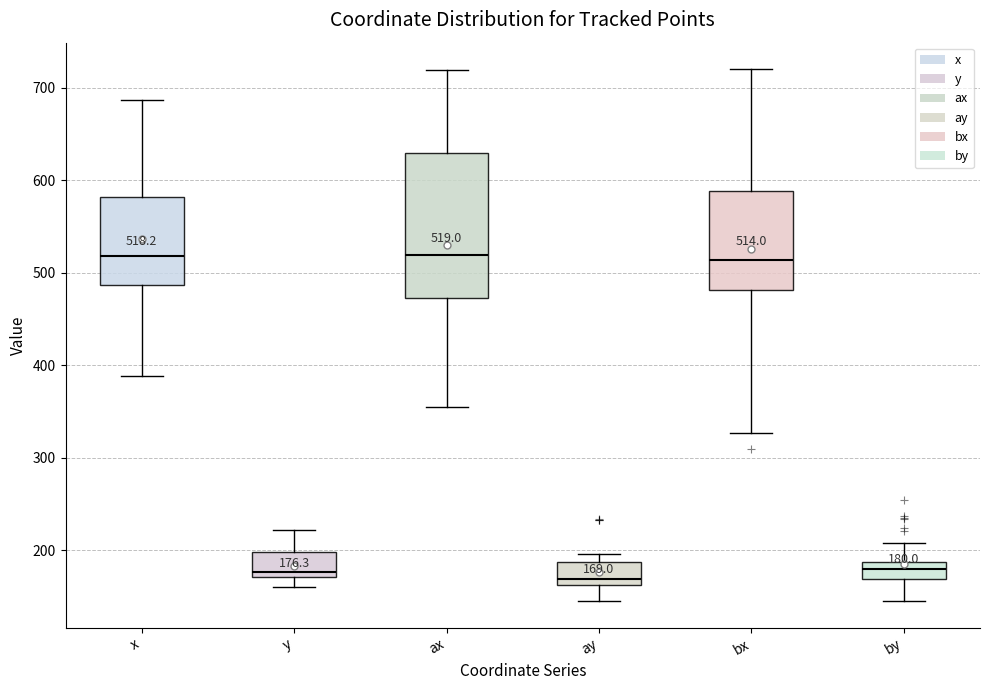

Comparing the boxes themselves (not the whiskers), which one is the tallest?

ax